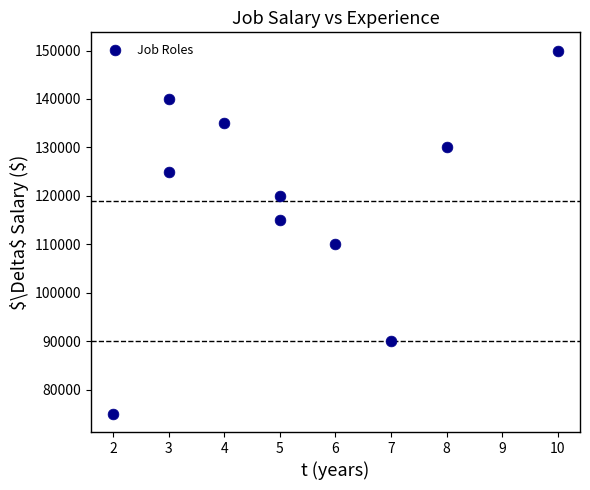

What is the range of X values (max minus min)?

8